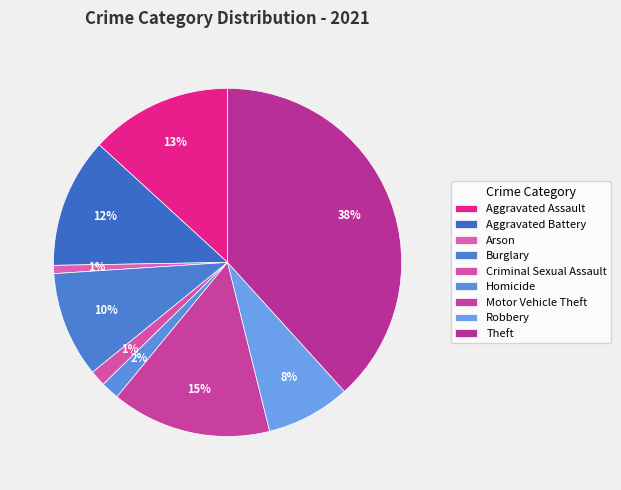

Is Robbery the majority of the pie?

No